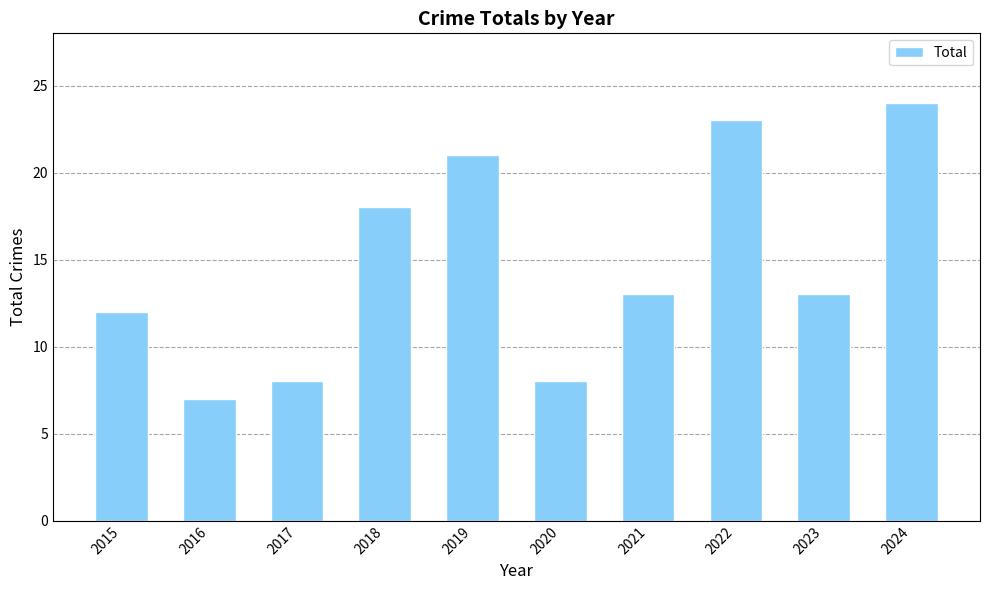

Which has a higher value, 2017 or 2018?

2018